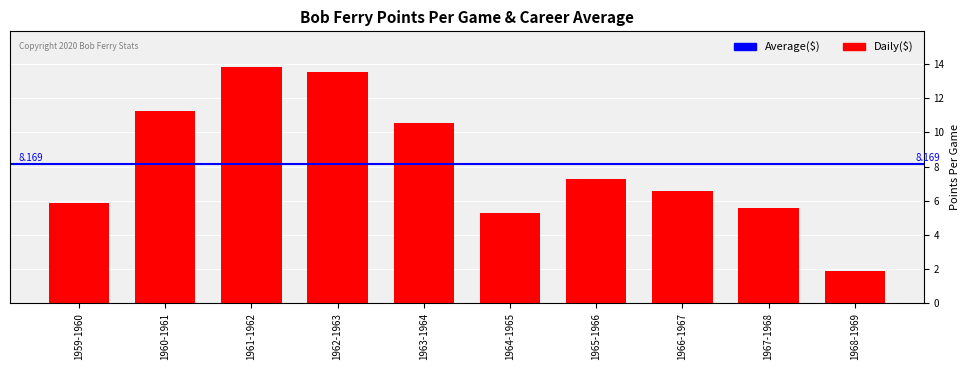

What is the difference between the values at 1964-1965 and 1962-1963?

8.3